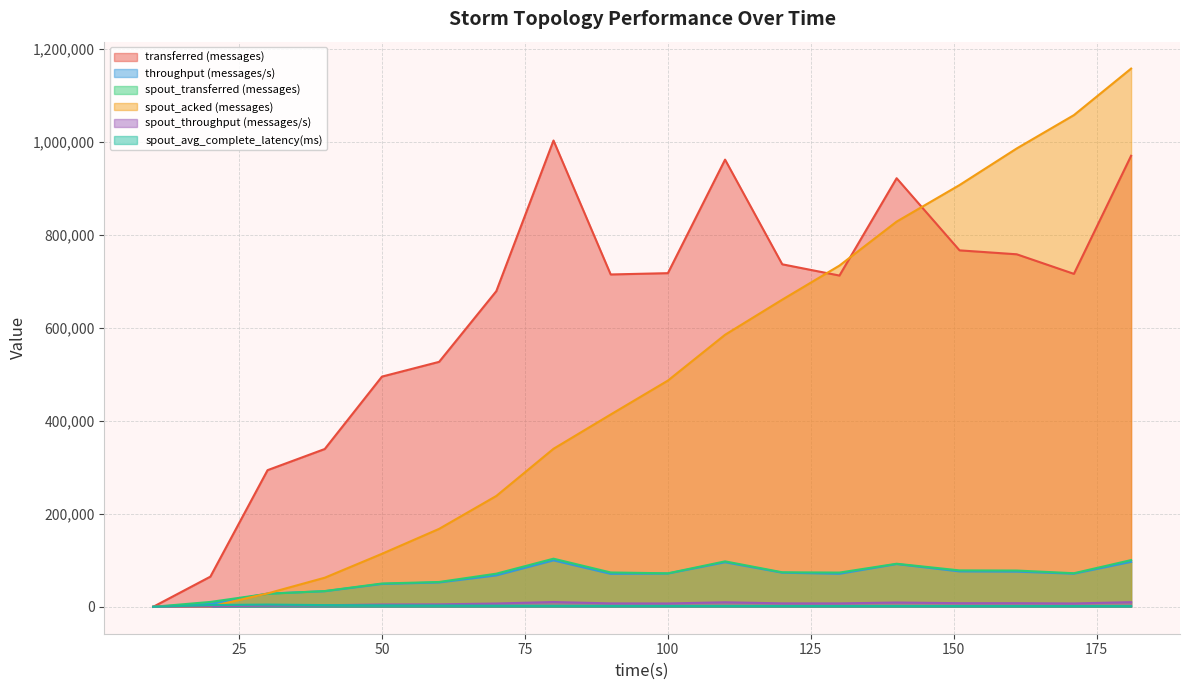

What is the total value across all series at 80?

1558622.6